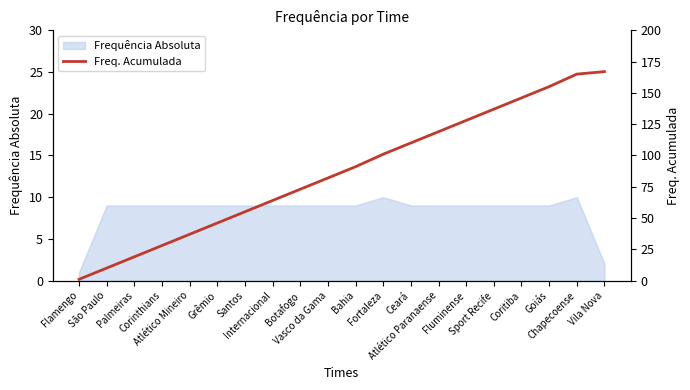

Count the number of categories in the chart.

20